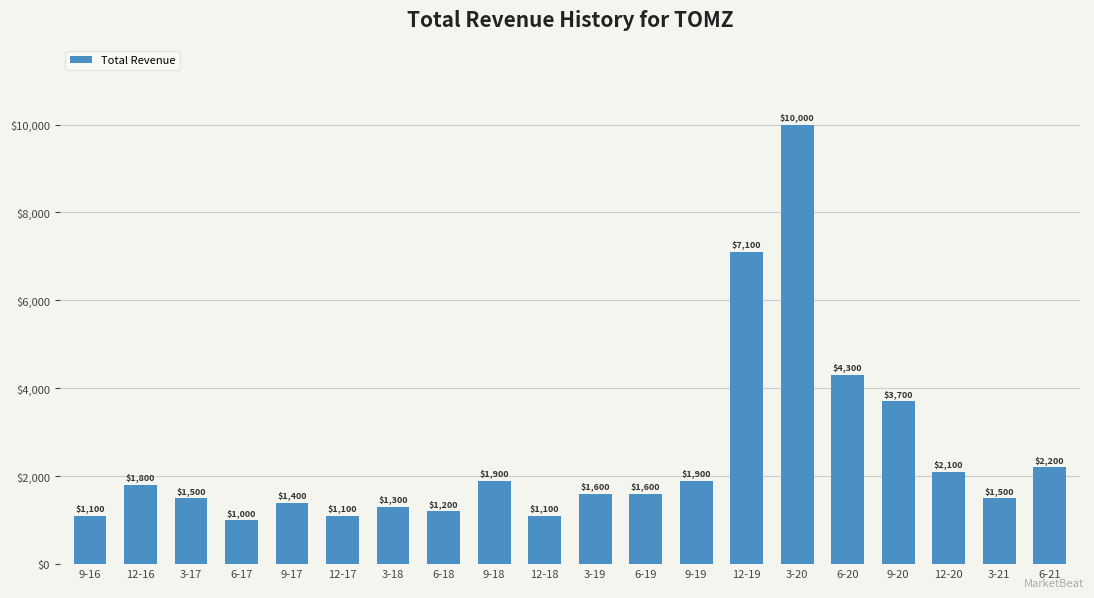

Are the bars horizontal?

No